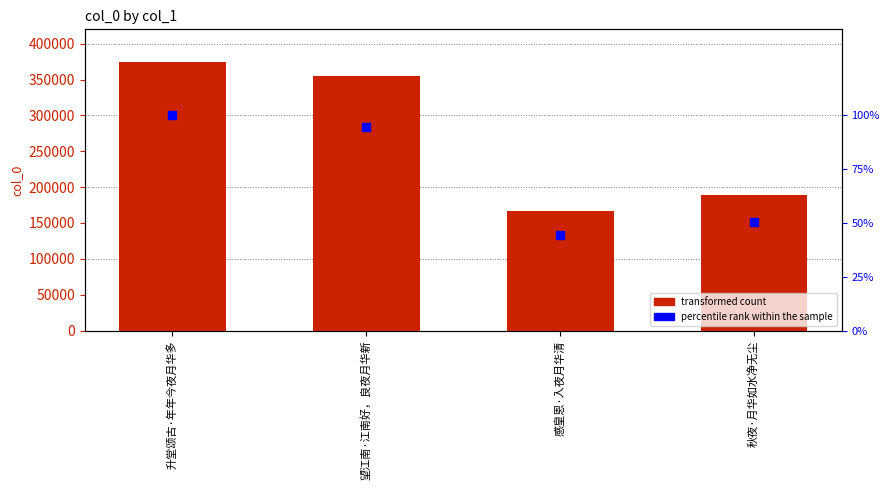

Which series reaches the minimum Y coordinate?

percentile rank within the sample